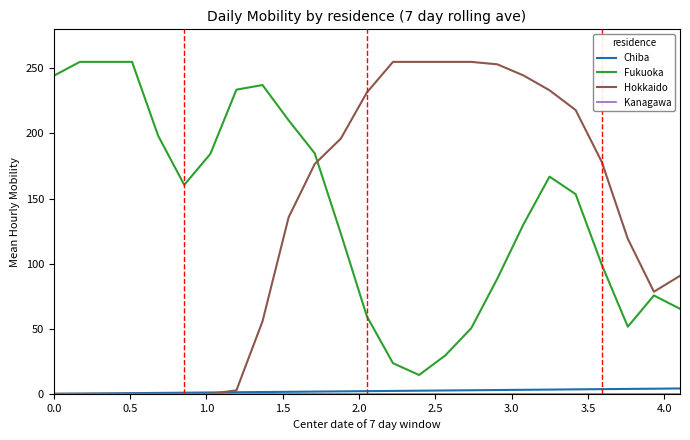

What is the greatest value displayed?

255.0